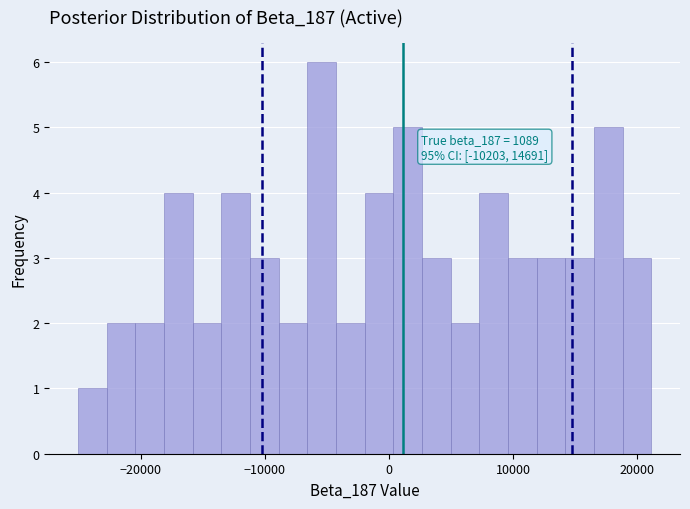

Around what value on the x-axis is the tallest bar? Give the approximate position of its centre, as read against the axis.

-5000